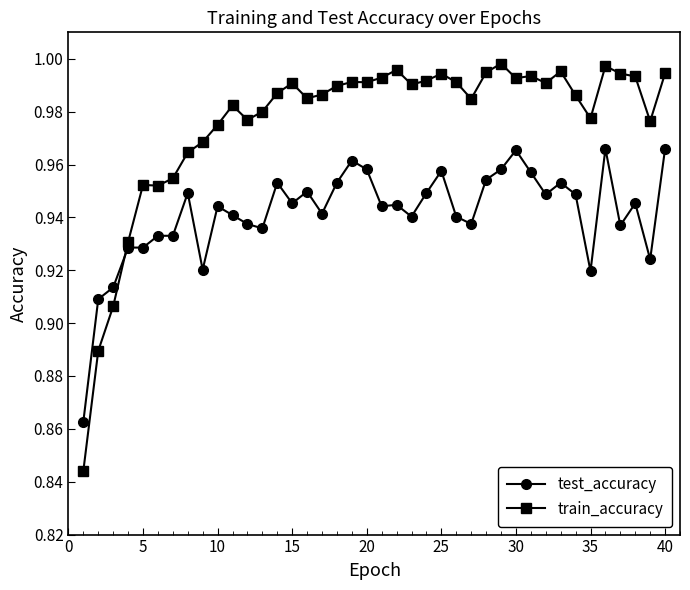

At how many categories does at least one series exceed 0?

40